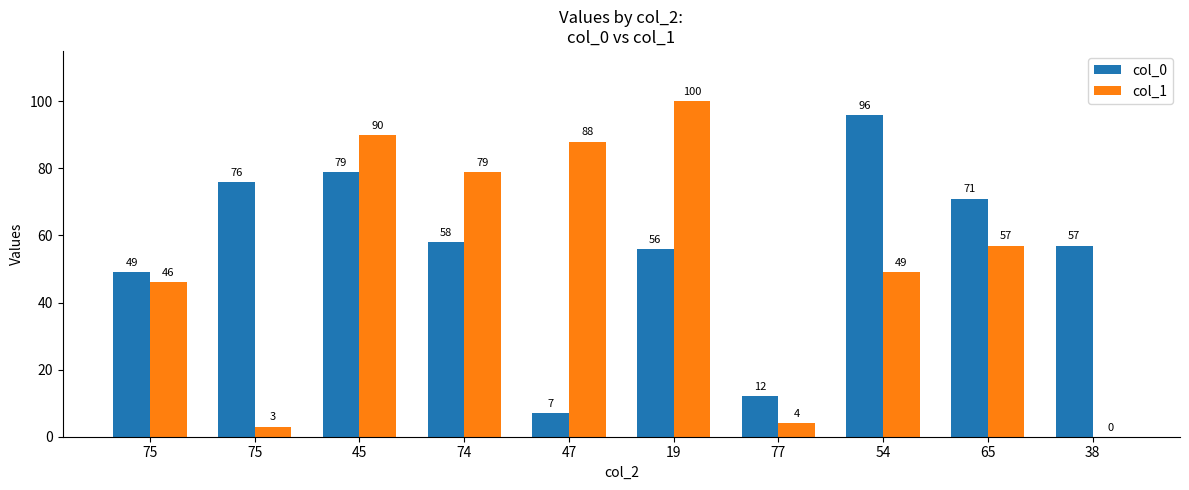

Are the bars horizontal?

No